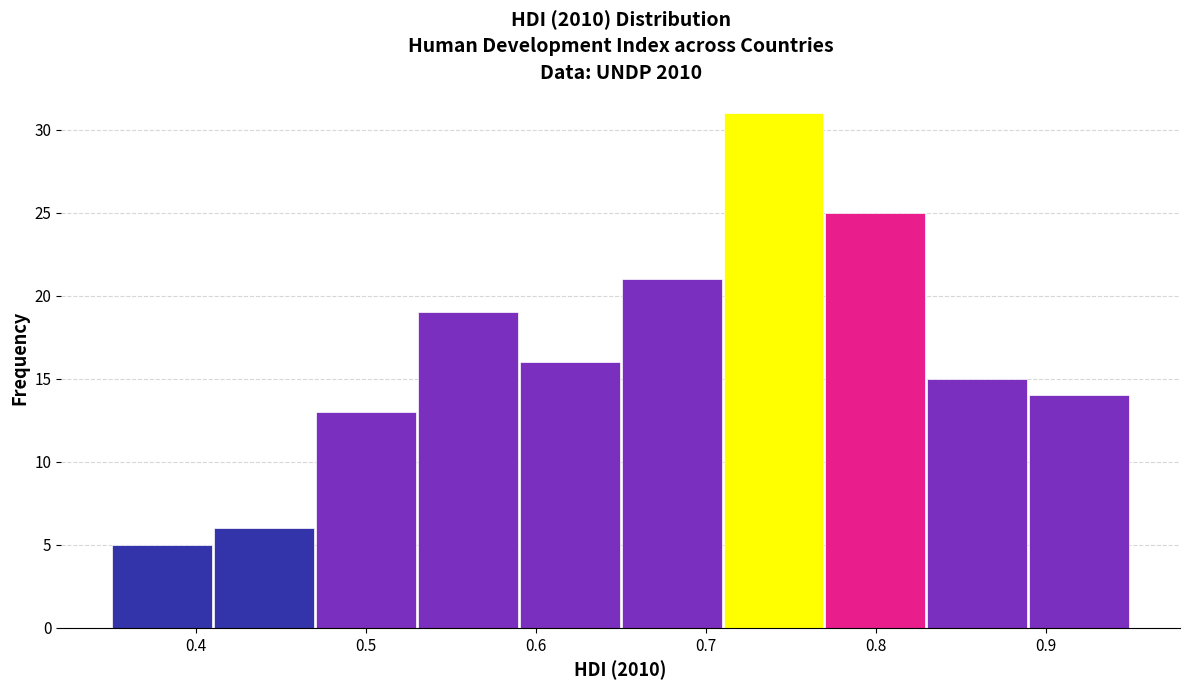

Which range on the x-axis has the tallest bar?

0.71 to 0.77